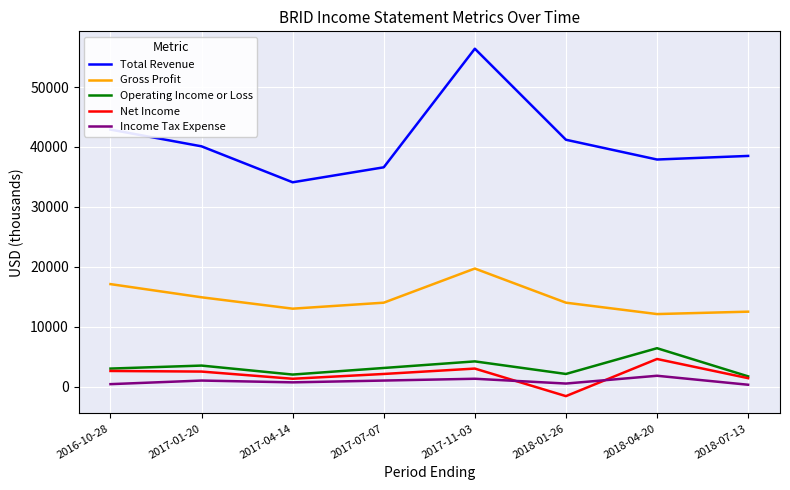

What is the difference between the maximum and second lowest values in the Income Tax Expense series?

1400